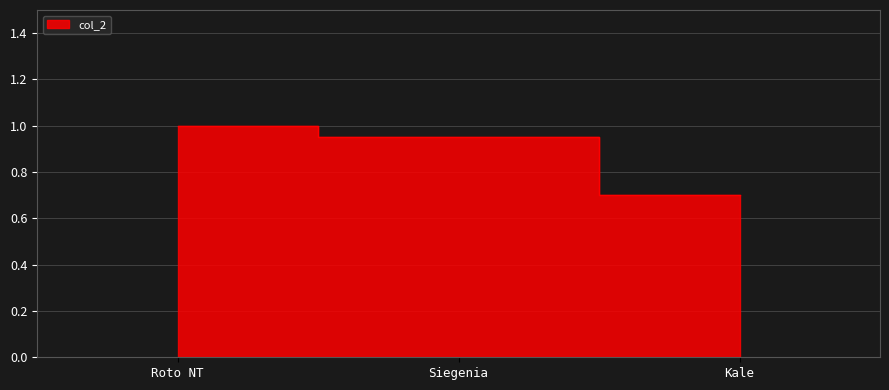

List the labels in order of value, smallest first.

Kale, Siegenia, Roto NT